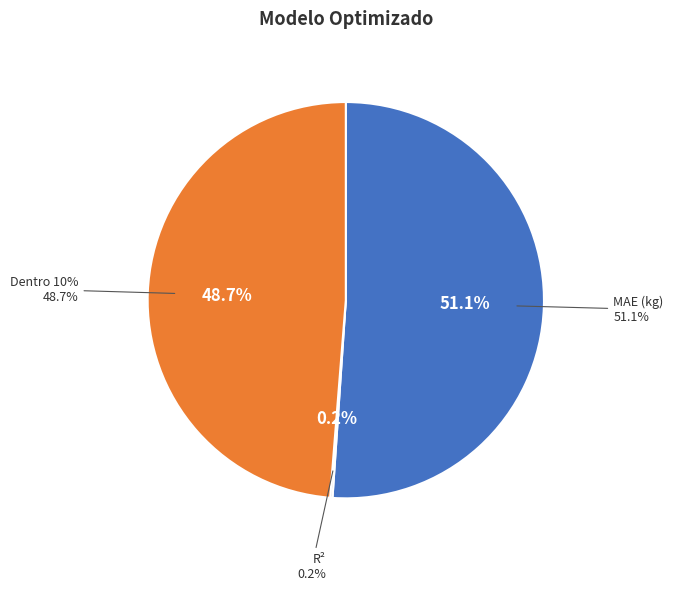

Which category has the biggest portion of the pie?

MAE (kg)